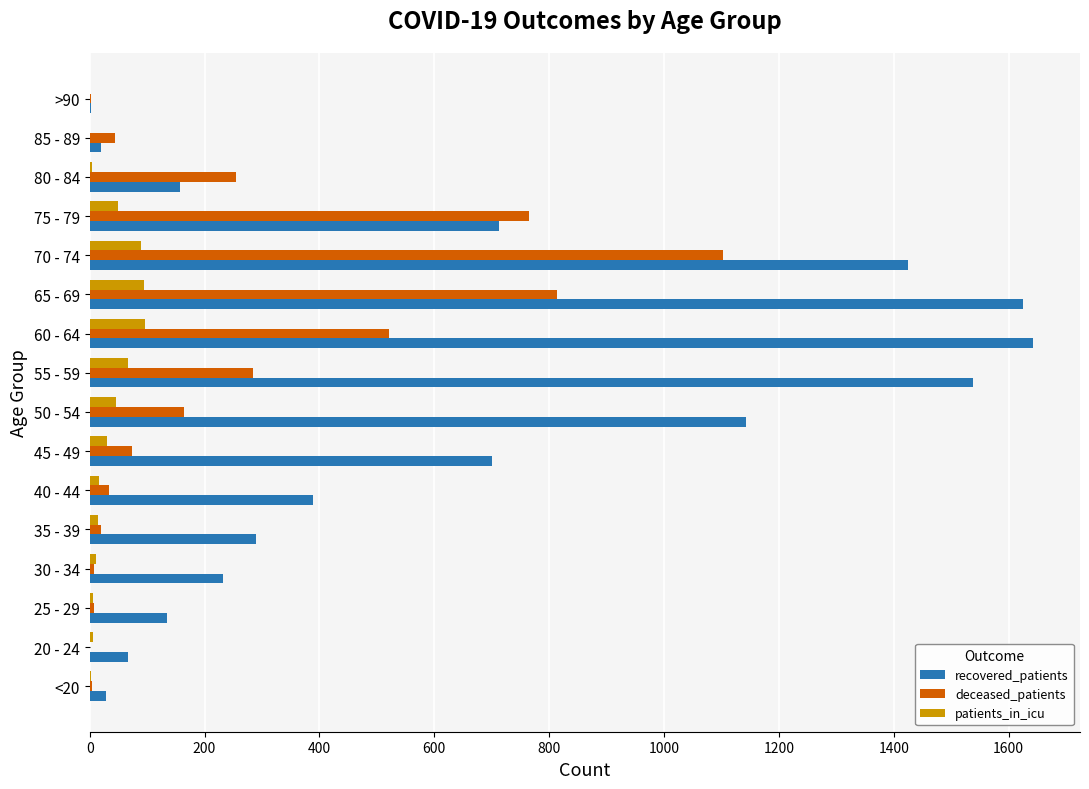

The value of patients_in_icu at >90 is 0. True or false?

True